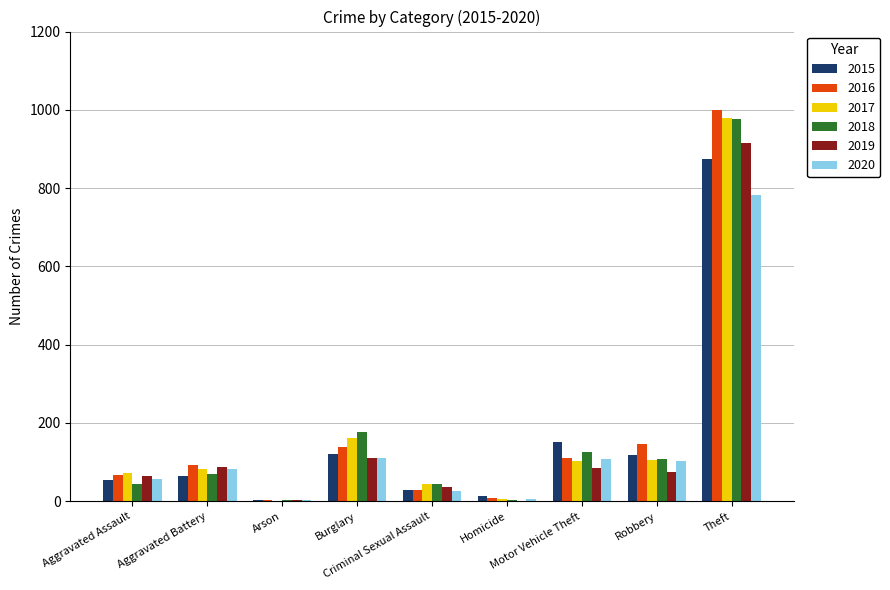

Are the bars grouped side by side (vs. stacked)?

Yes